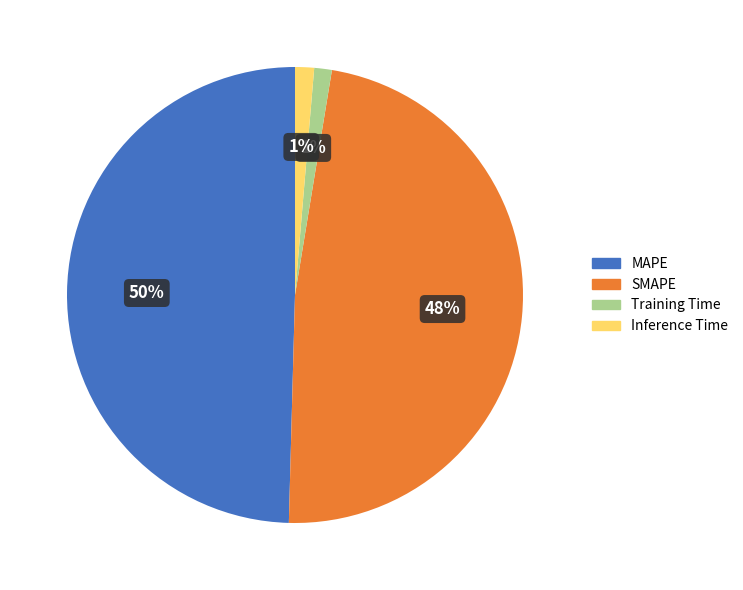

Which has a higher value, Inference Time or MAPE?

MAPE